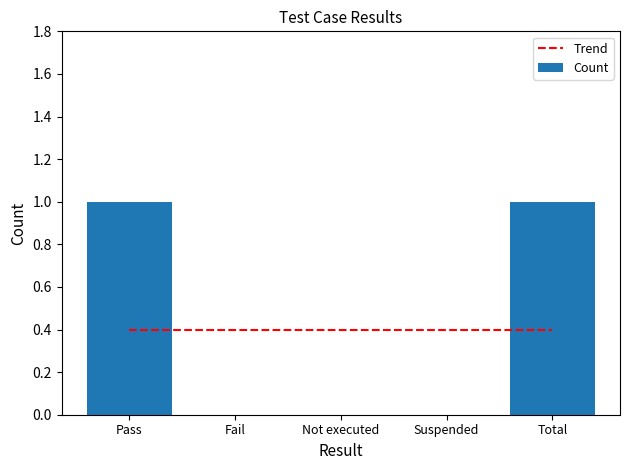

Which label corresponds to the smallest value in the chart?

Fail